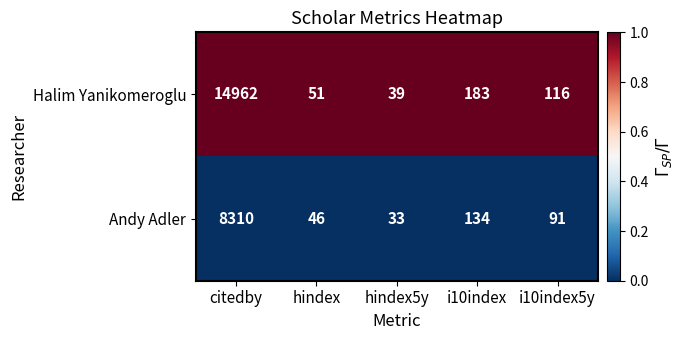

At which label is Andy Adler closest to 4171?

i10index